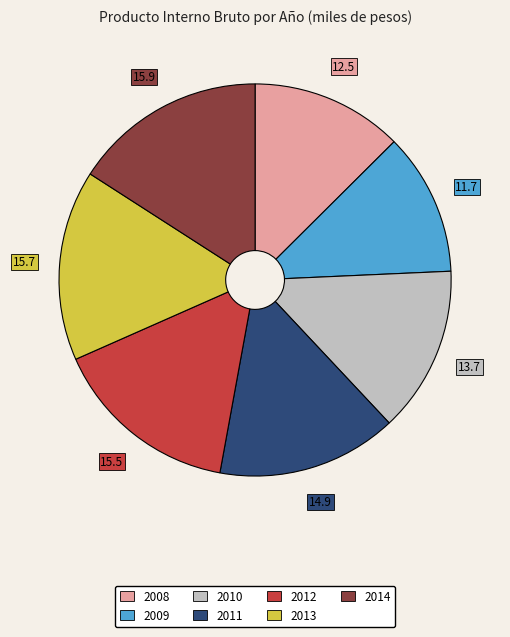

Which has a higher value, 2010 or 2014?

2014